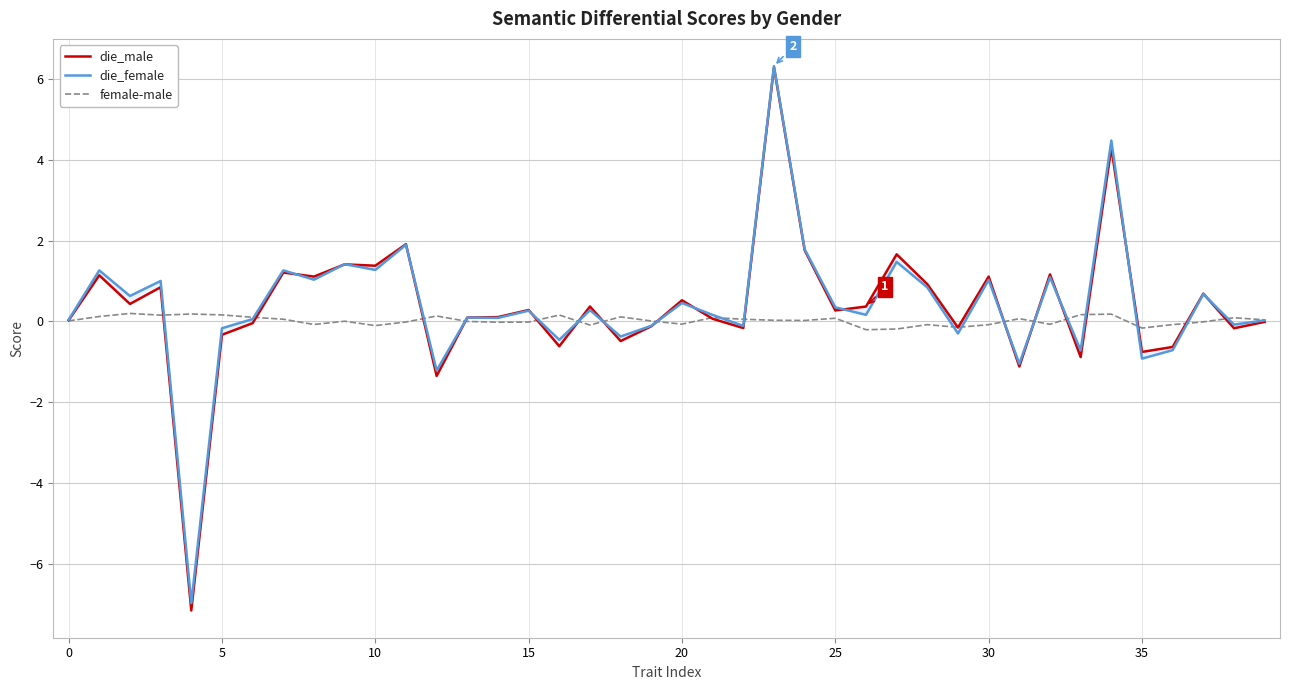

The value of die_male at 17 is 0.4. True or false?

True